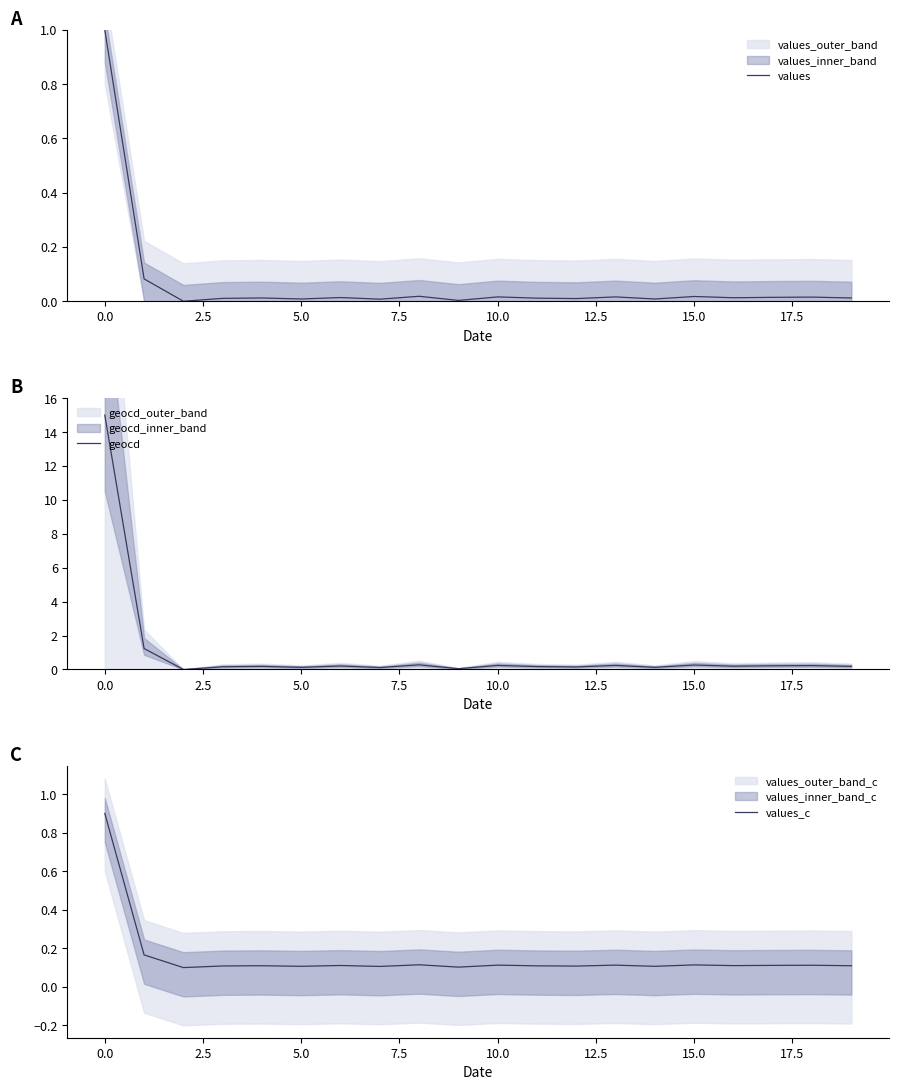

How many lines are shown in the chart?

3